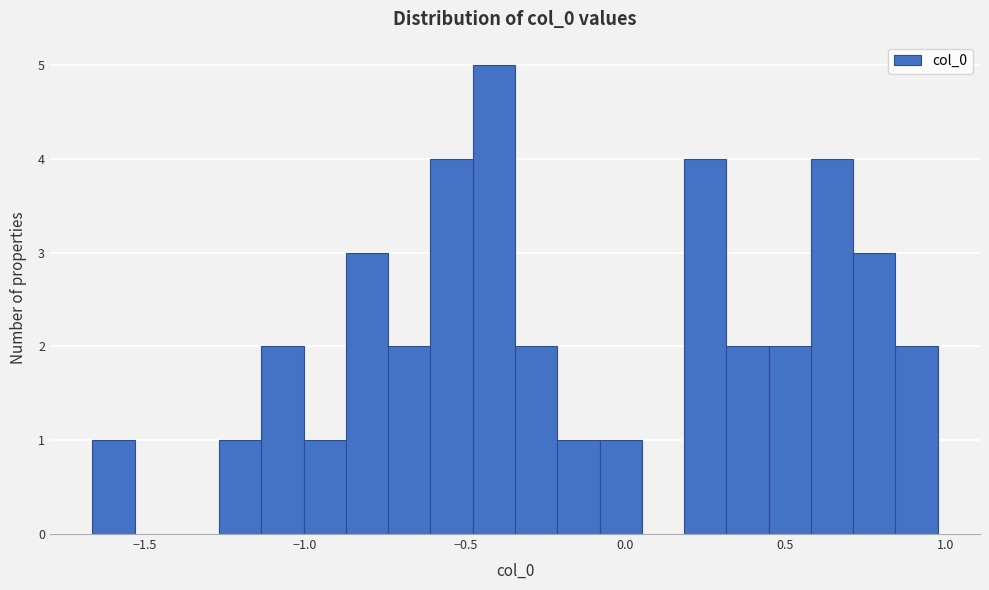

Around what value on the x-axis is the tallest bar? Give the approximate position of its centre, as read against the axis.

-0.40